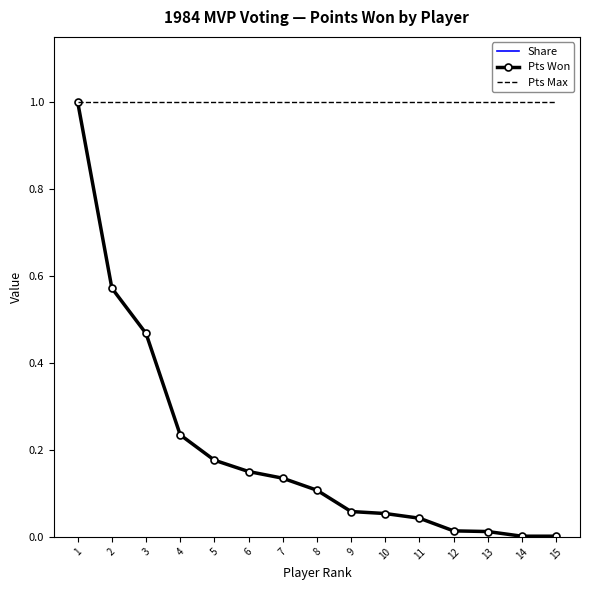

The value of Pts Max at 9 is 0.4. True or false?

False